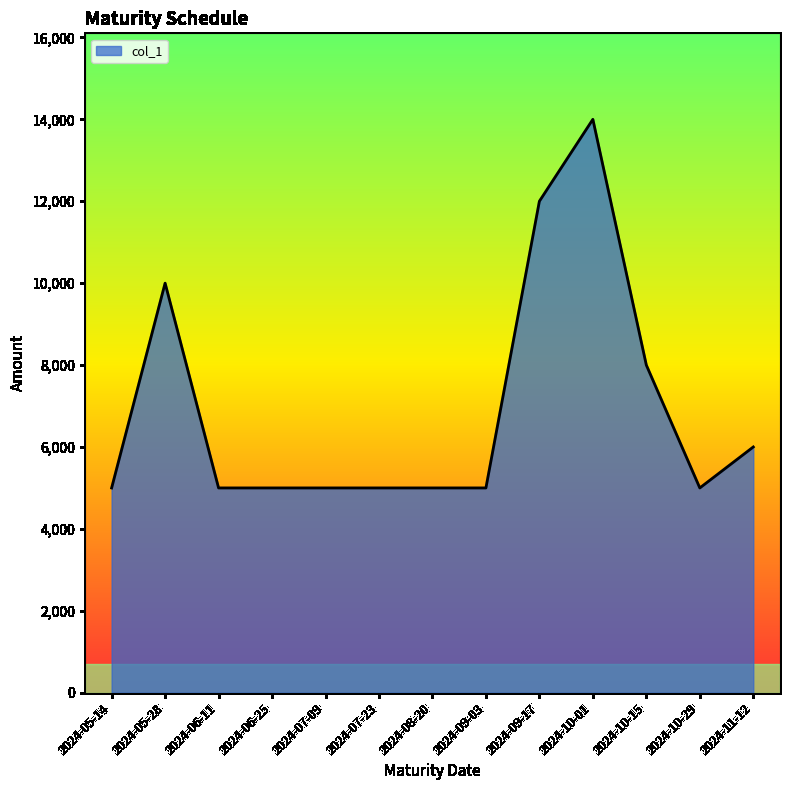

Between 2024-07-23 and 2024-09-17, which is larger?

2024-09-17